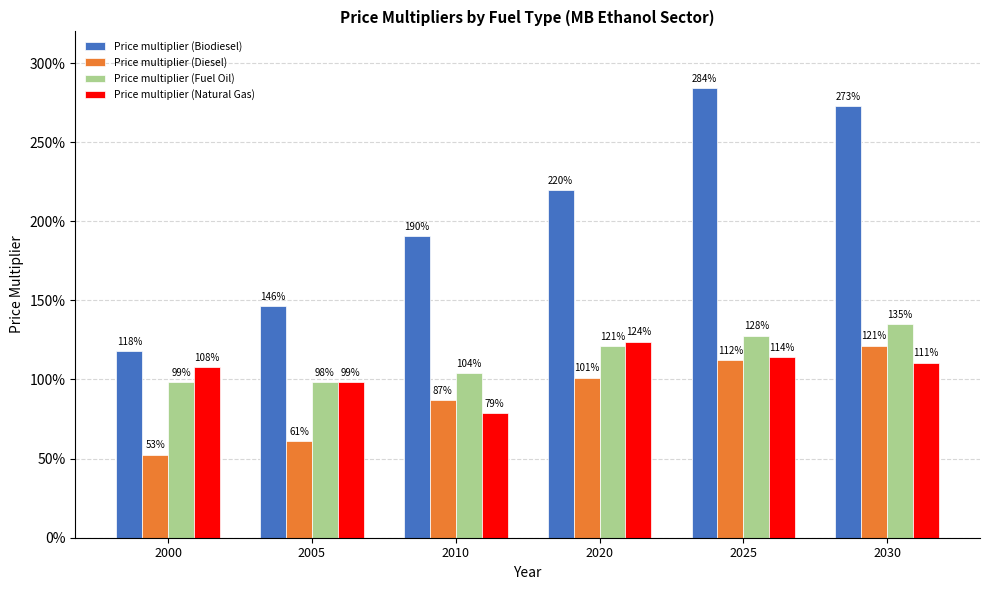

What are all the series names shown in the legend?

Price multiplier (Biodiesel), Price multiplier (Diesel), Price multiplier (Fuel Oil), Price multiplier (Natural Gas)